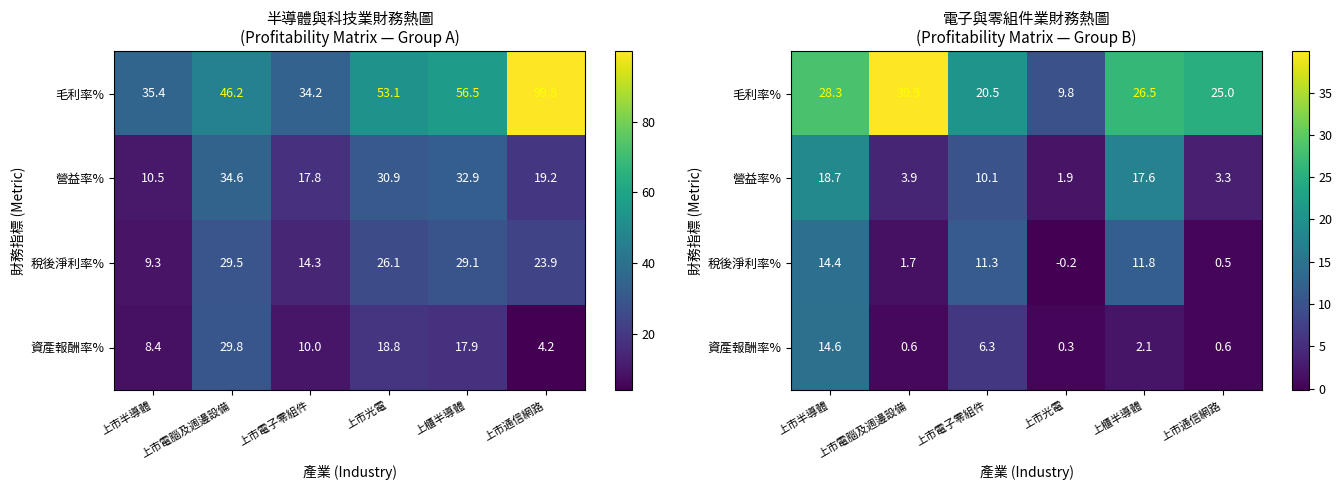

At how many categories does at least one series exceed 3?

6